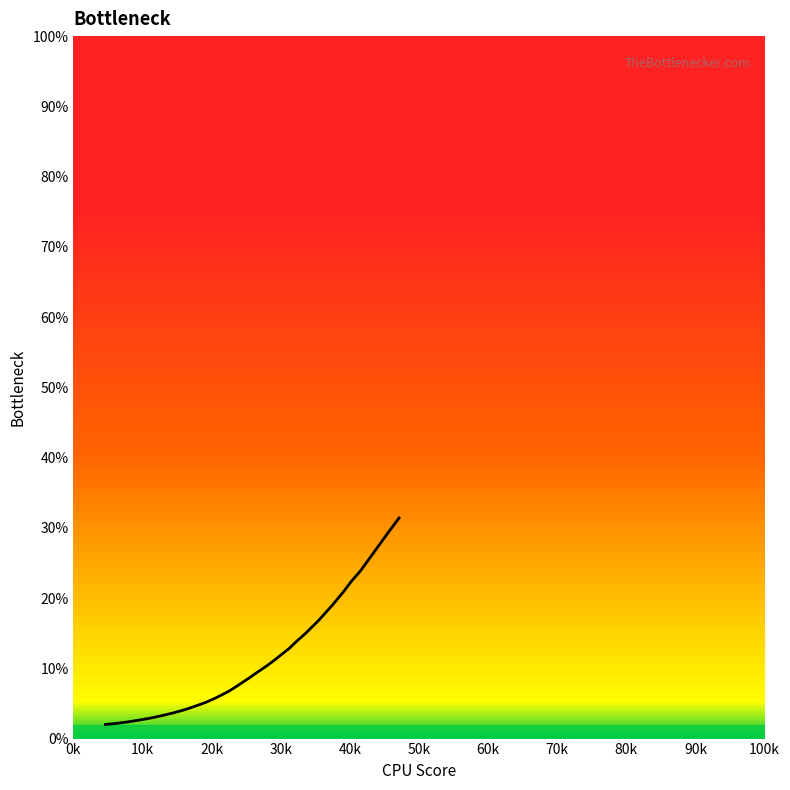

Is this an area chart (filled region under the line)?

No